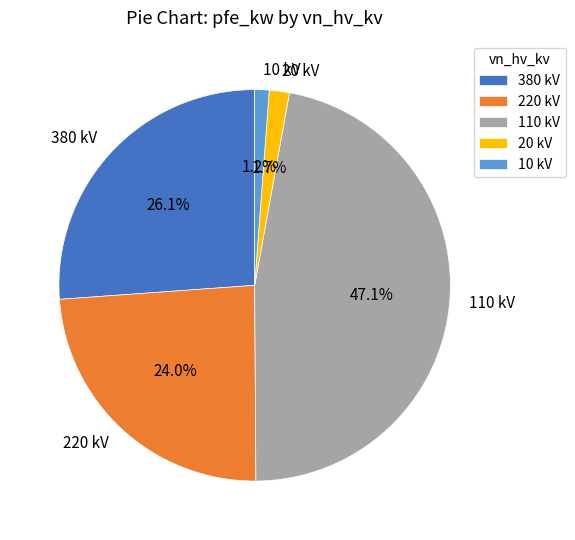

To the nearest percent, what is the average slice percentage?

20%